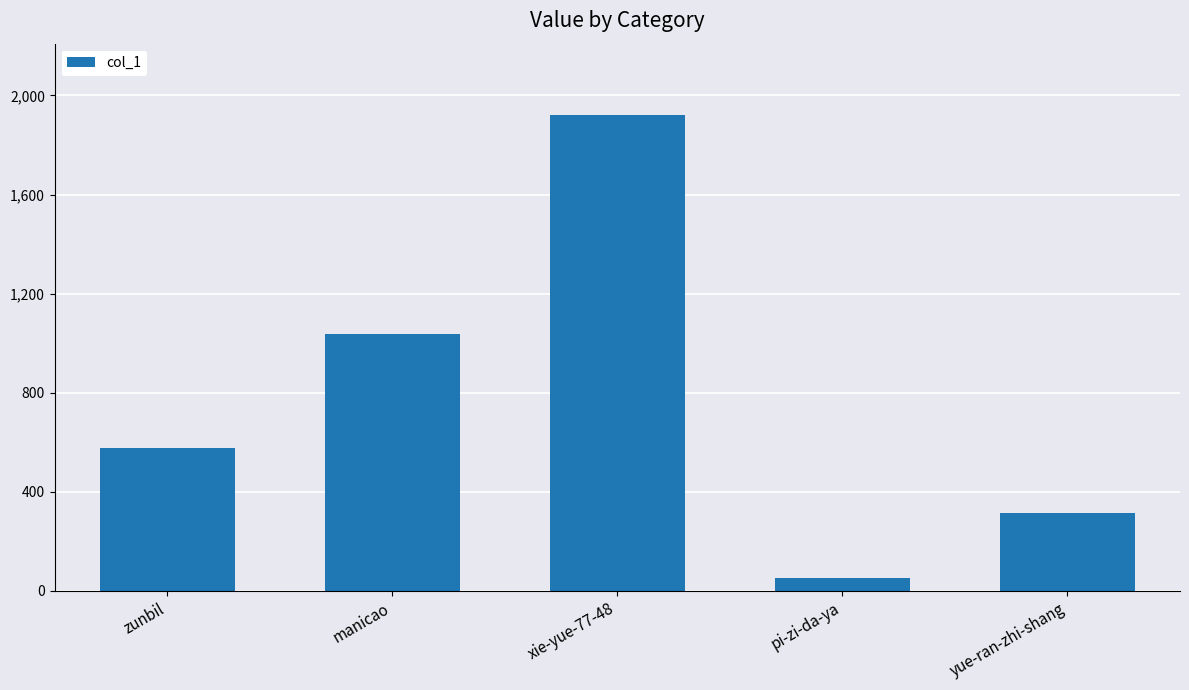

Rank the categories by value from highest to lowest.

xie-yue-77-48, manicao, zunbil, yue-ran-zhi-shang, pi-zi-da-ya